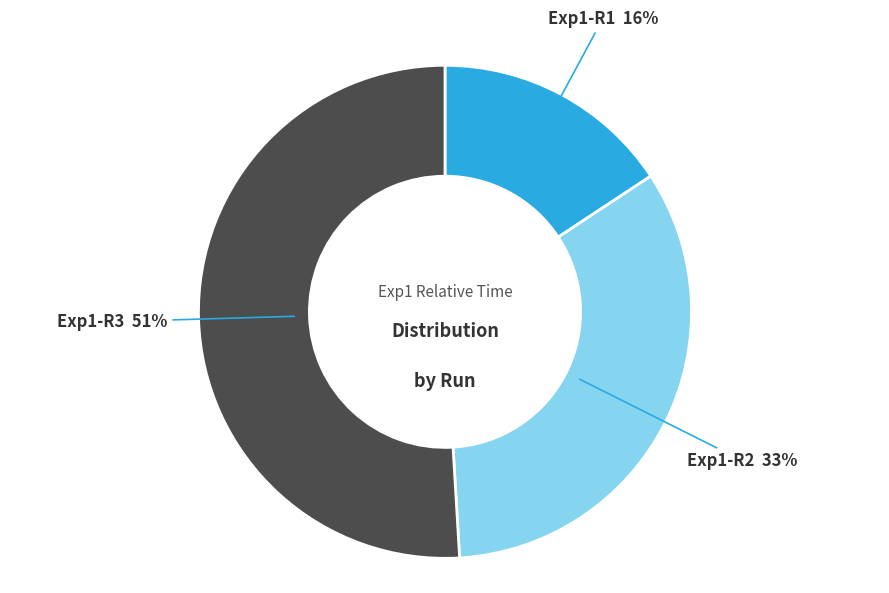

How many slices are in this pie chart?

3